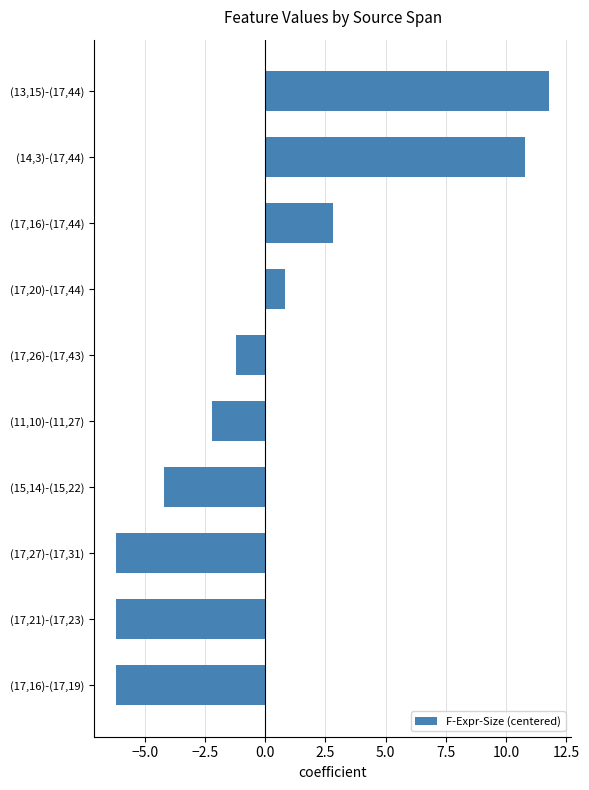

The value at (17,16)-(17,44) is 1.7. True or false?

False